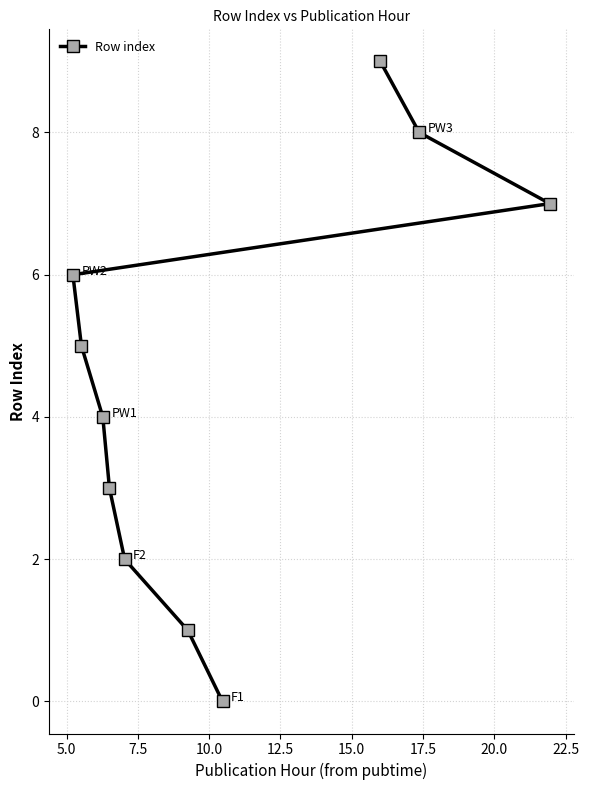

What is the difference between the maximum and minimum values?

9